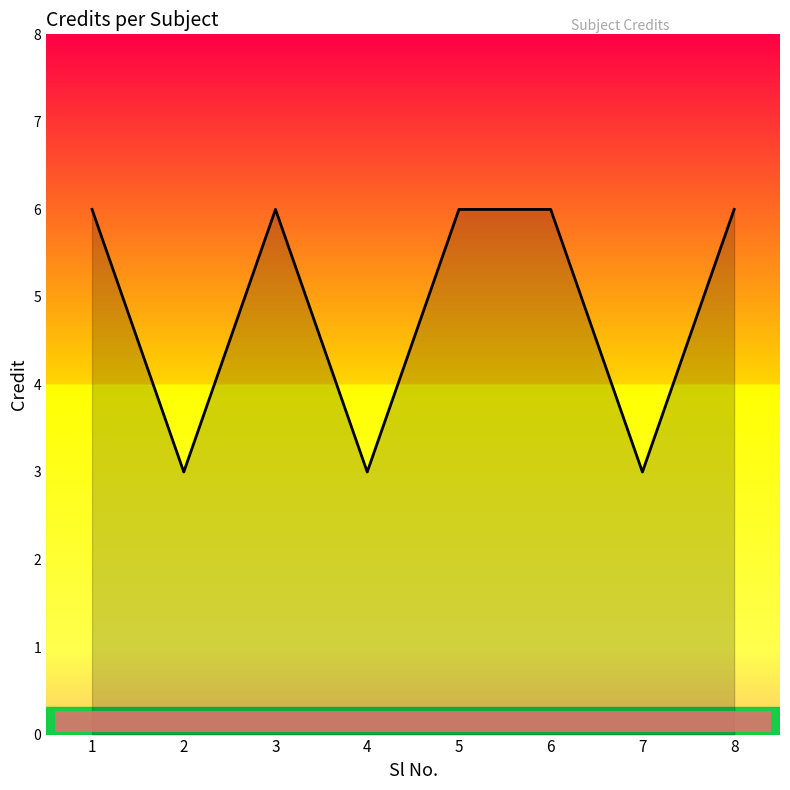

Approximately how many times larger is the value at 2 compared to 6?

0.5